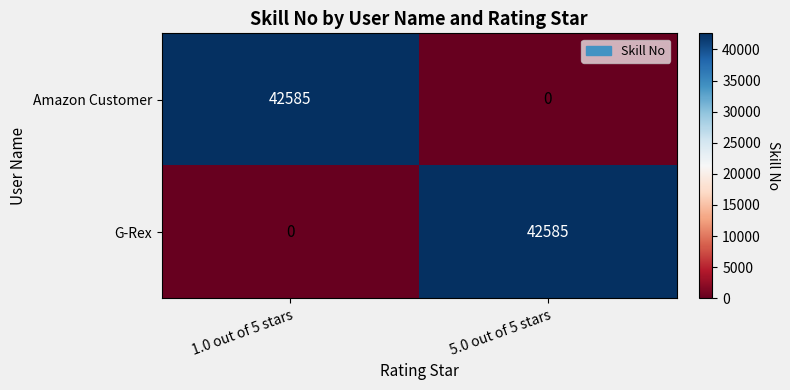

Is it true that G-Rex equals 42585 at 5.0 out of 5 stars?

True